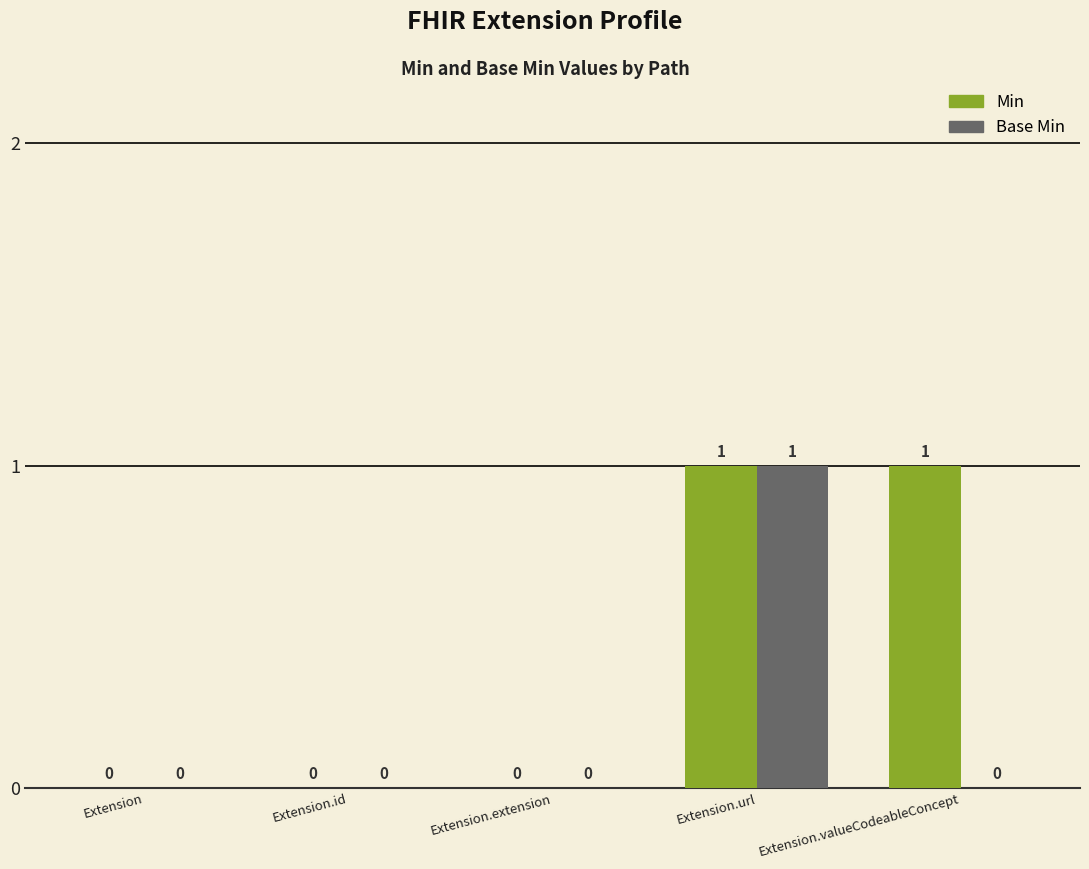

Reading right to left, transcribe all the data shown in this chart.

Min: Extension.valueCodeableConcept=1	Extension.url=1	Extension.extension=0	Extension.id=0	Extension=0
Base Min: Extension.valueCodeableConcept=0	Extension.url=1	Extension.extension=0	Extension.id=0	Extension=0